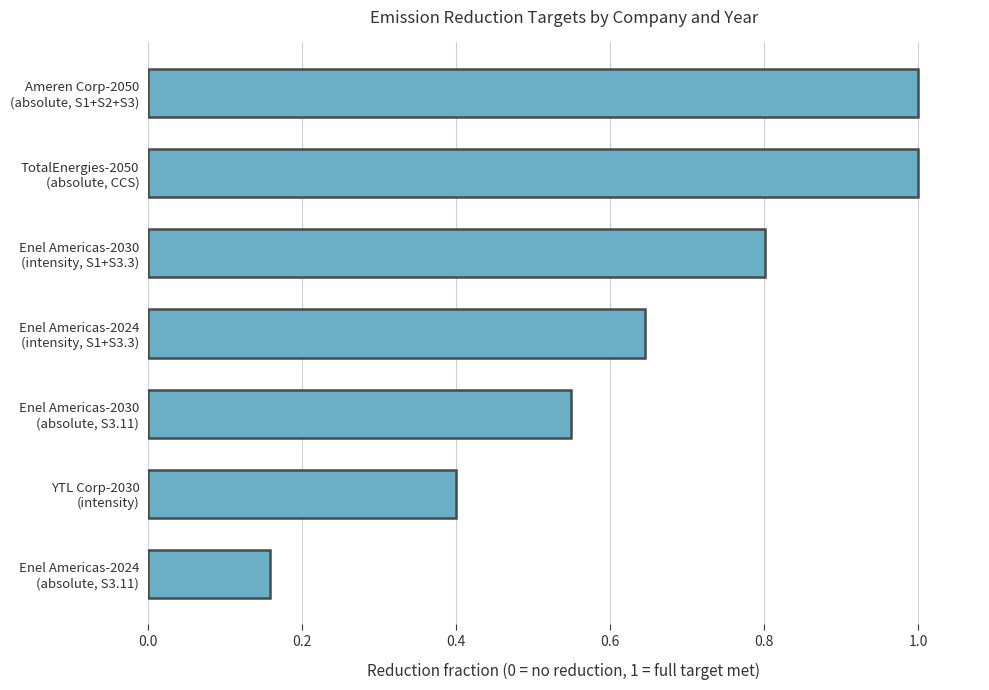

What is the difference between the second highest and minimum values?

0.8